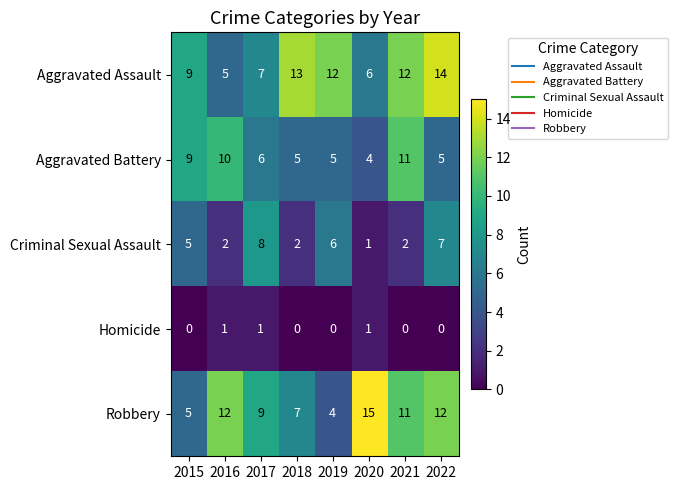

Count the Criminal Sexual Assault values in the range 2 to 7.

6